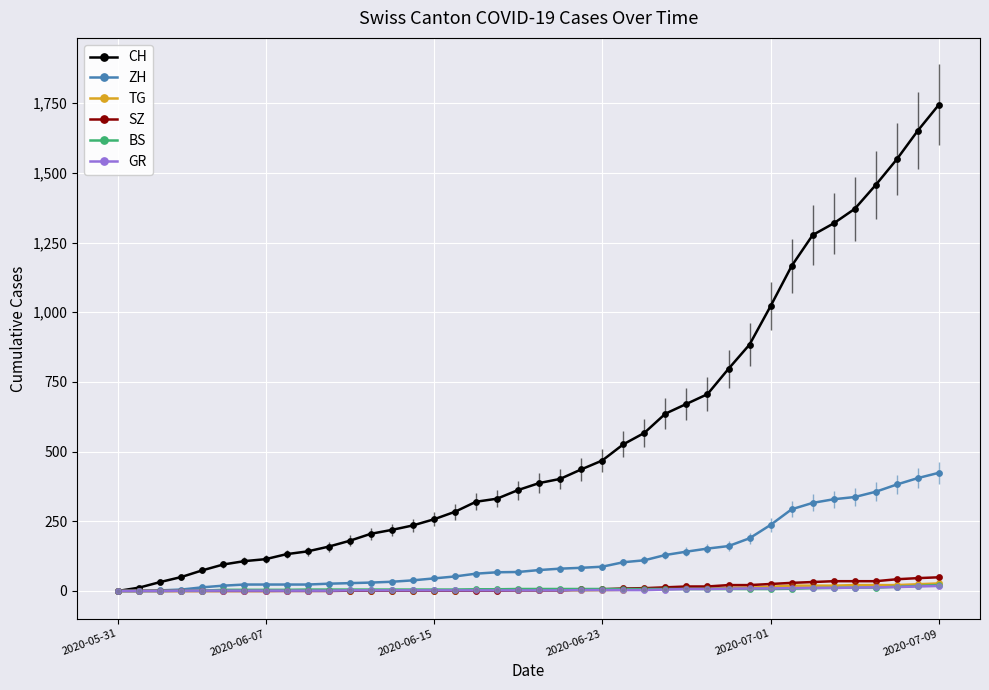

What is the difference between the maximum and second lowest values in the ZH series?

424